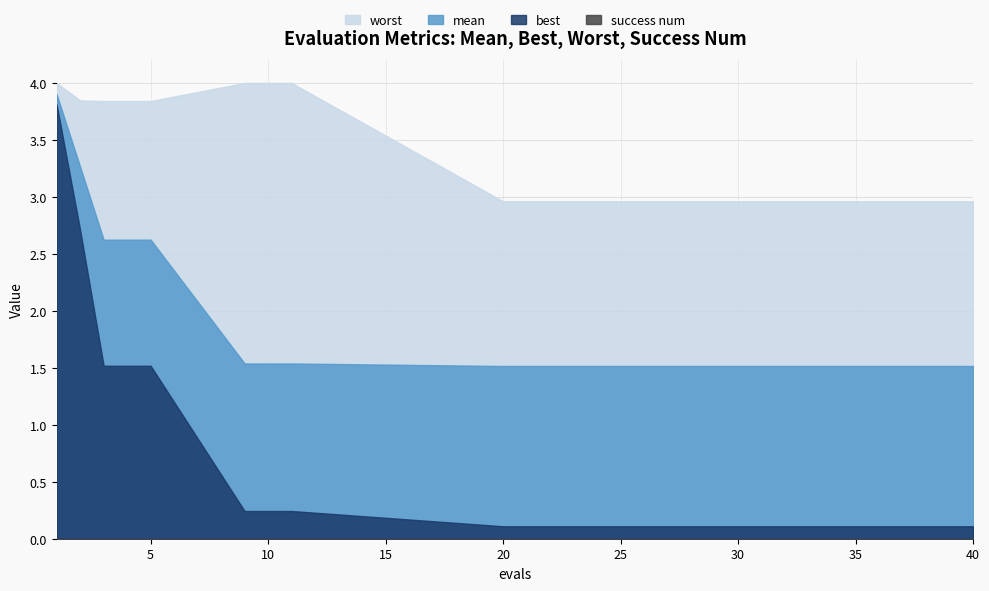

At which category is the sum across all series the highest?

1